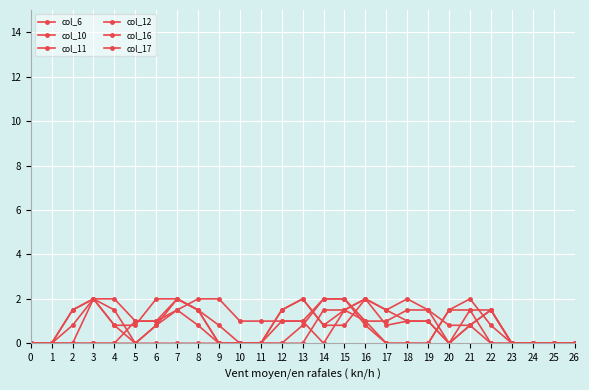

How many distinct data groups are displayed?

6